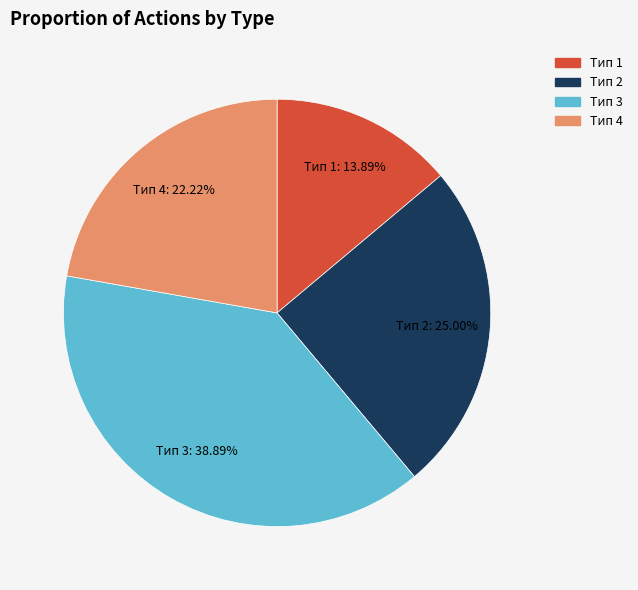

To the nearest percent, what is the difference between the largest and smallest slice percentages?

25%